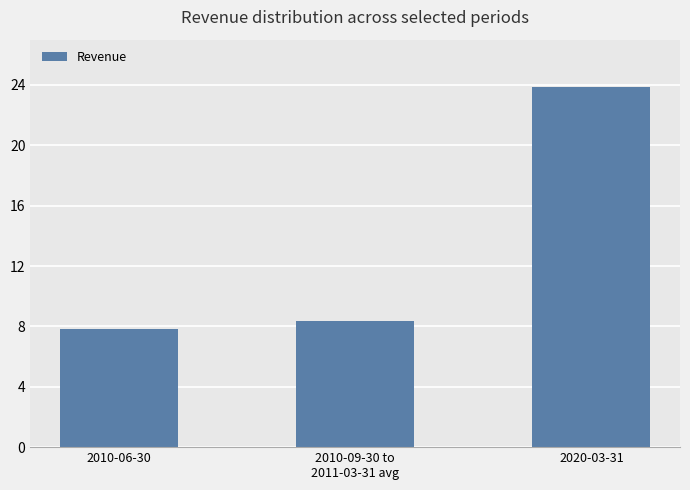

What is the average value?

13352555555.6